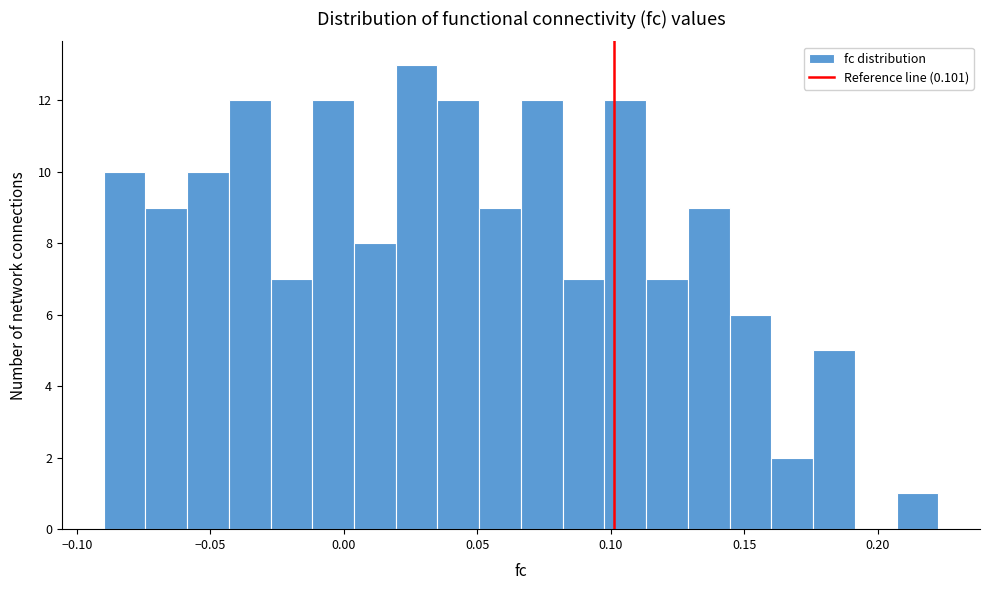

Read against the x-axis, roughly where is the centre of the tallest bar?

0.025